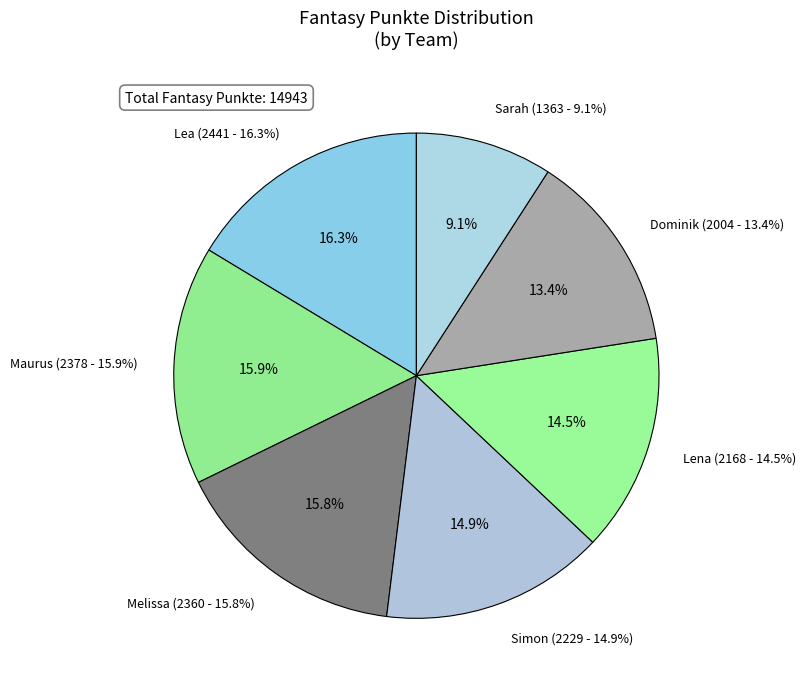

True or false: Maurus accounts for 16% of the total.

True